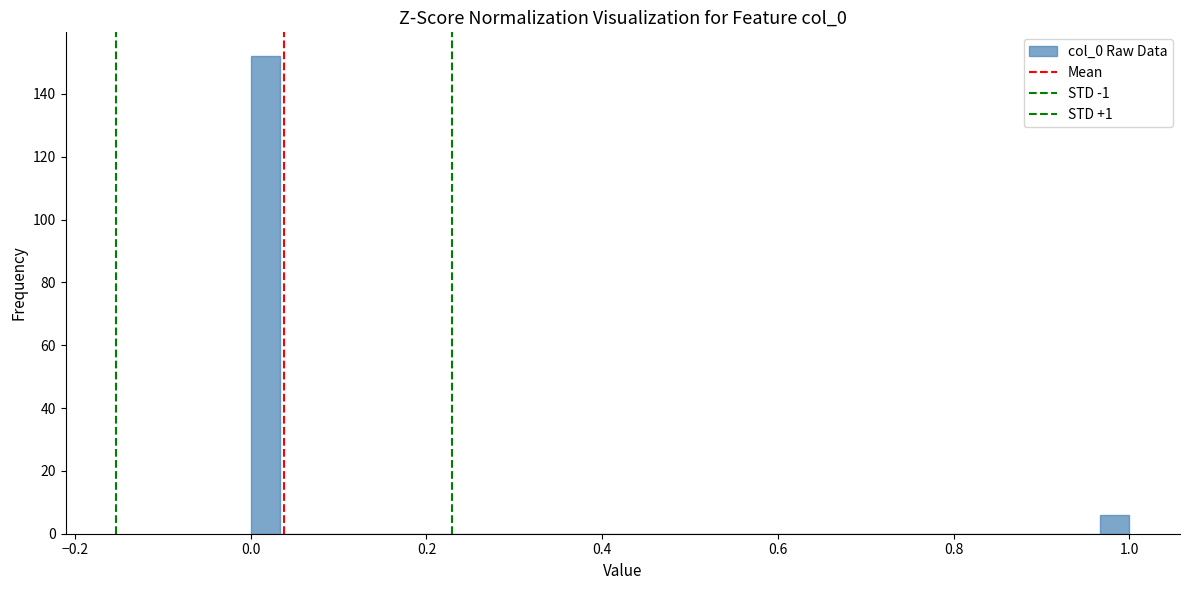

Around what value on the x-axis is the tallest bar? Give the approximate position of its centre, as read against the axis.

0.02